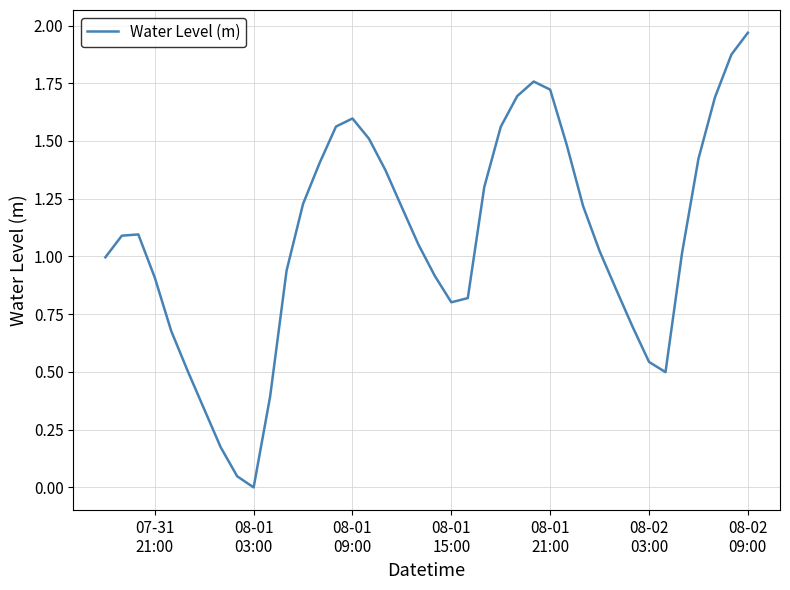

What is the average value?

1.1